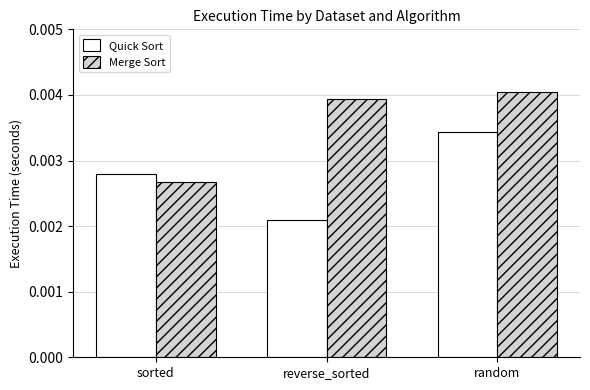

Which series has the largest total across all categories?

Merge Sort